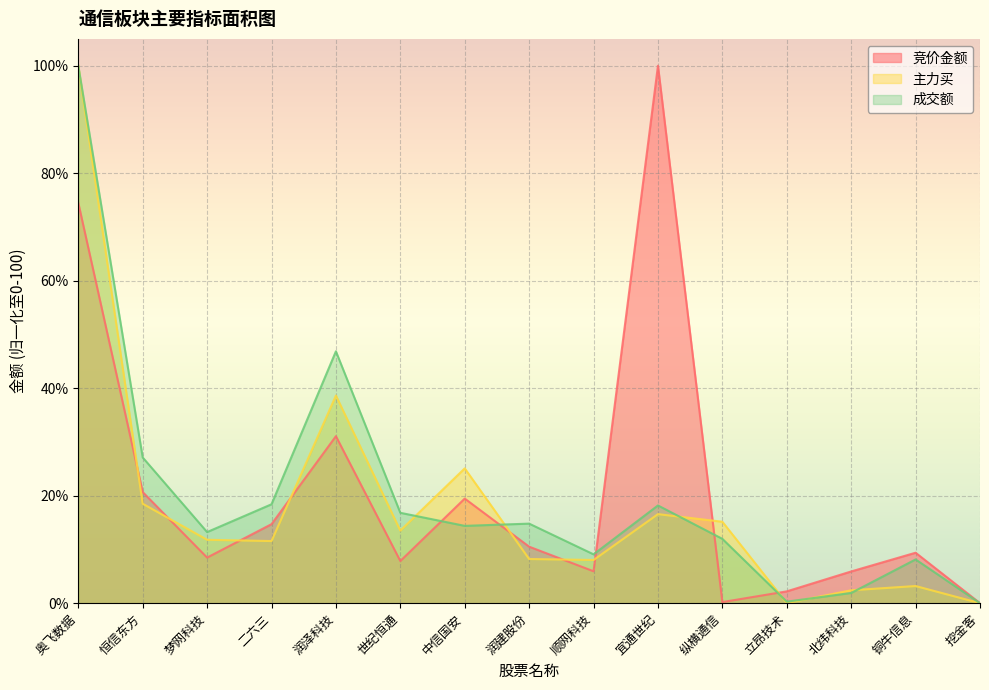

True or false: 主力买 has more than 1 interior local peaks.

True